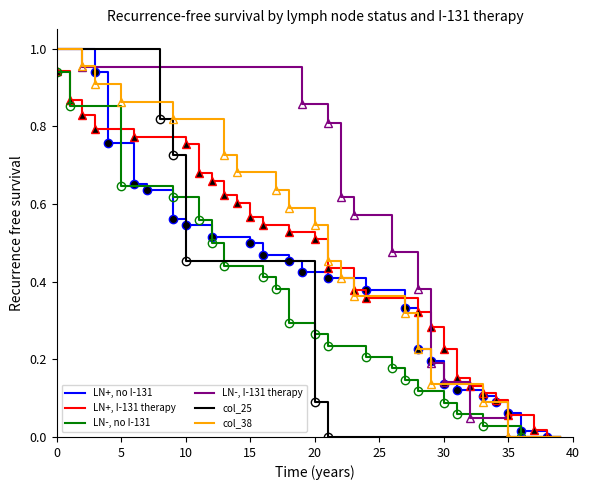

Is the value of LN+, no I-131 at 28 greater than the value of LN+, I-131 therapy at 29?

No